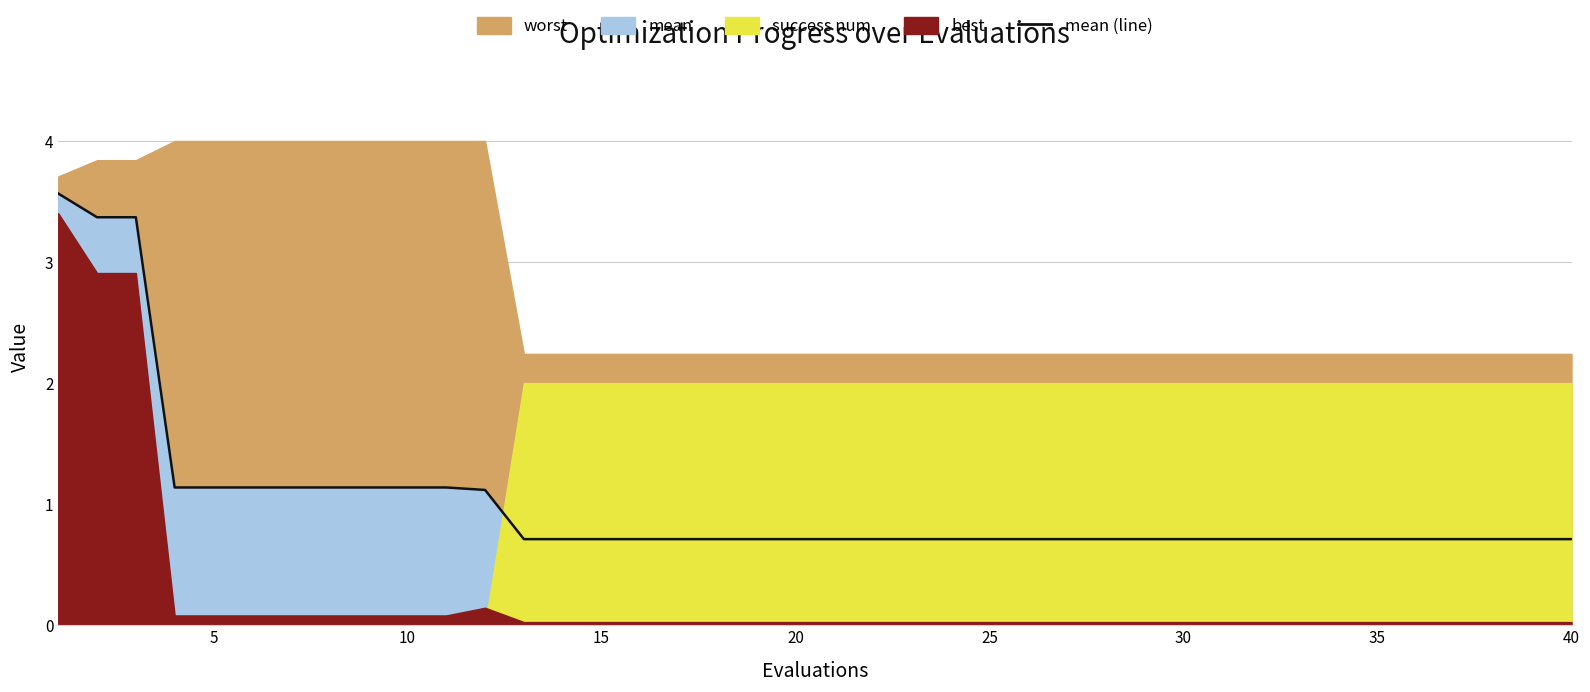

What is the total value across all series at 38?

5.0